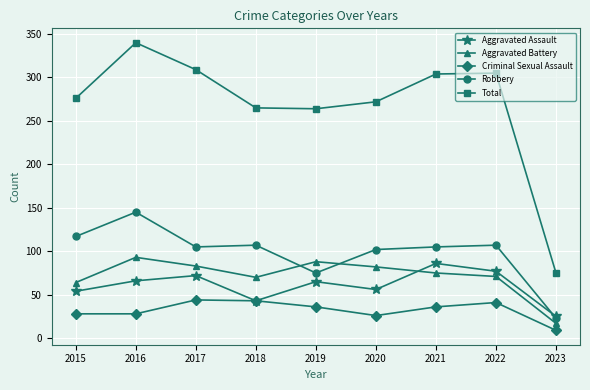

True or false: Criminal Sexual Assault has a value of 73 at 2017.

False